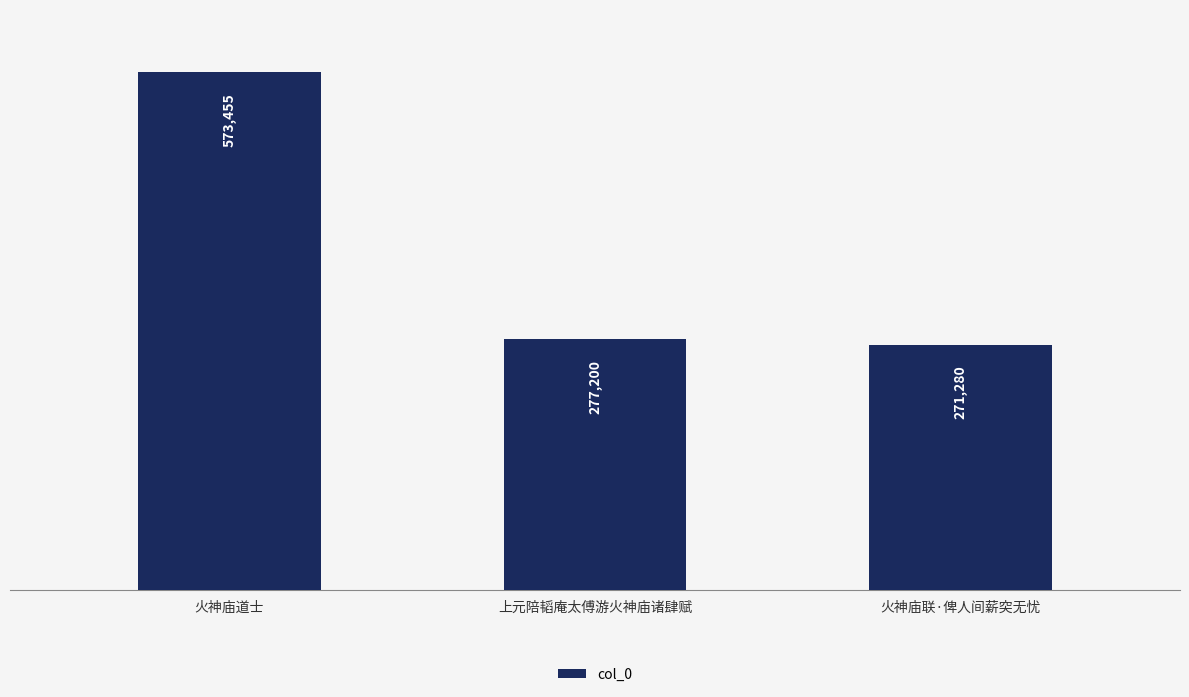

What is the label of the 2nd bar from the right?

上元陪韬庵太傅游火神庙诸肆赋